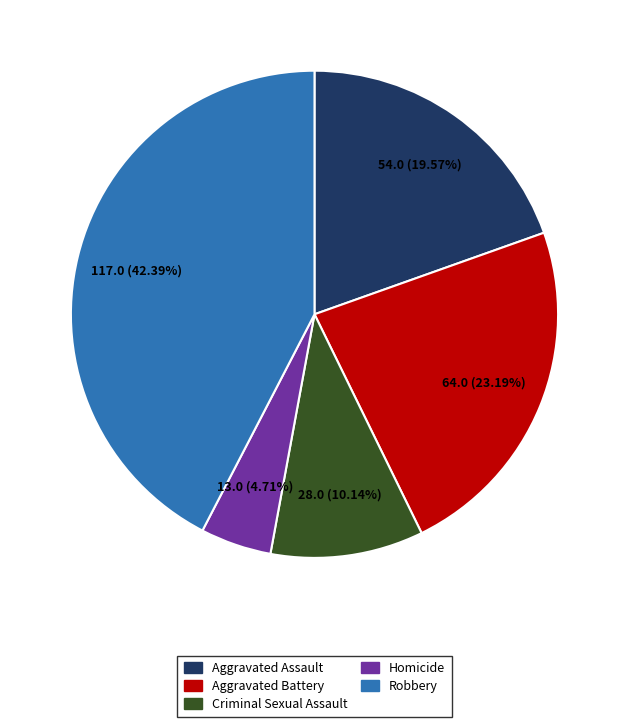

Is it true that Criminal Sexual Assault is 19% of the pie?

False